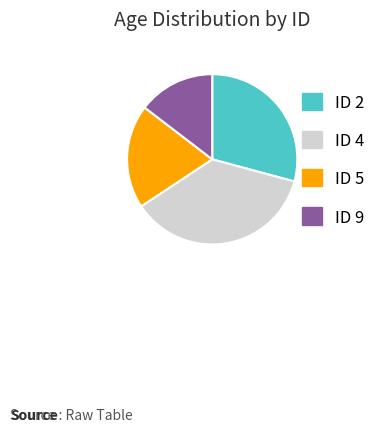

Does any single category account for the majority?

No